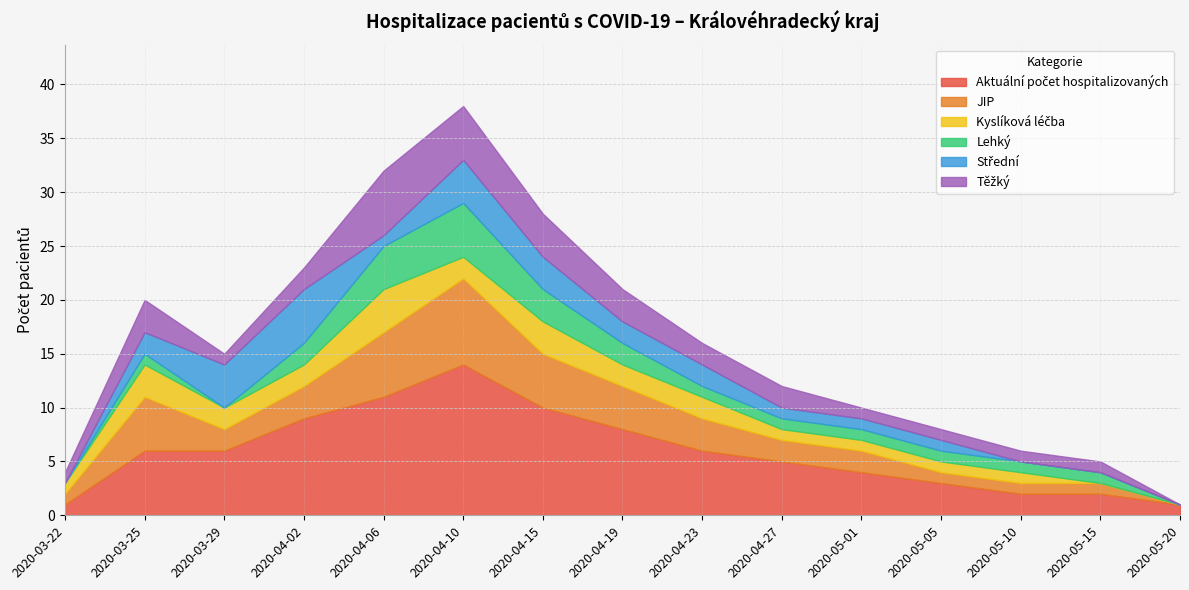

What is the label of the 9th point from the right?

2020-04-15